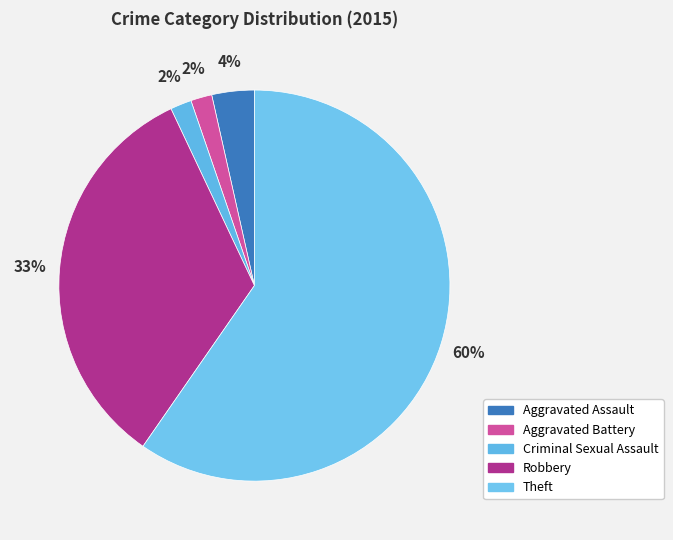

To the nearest percent, what is the average slice percentage?

20%